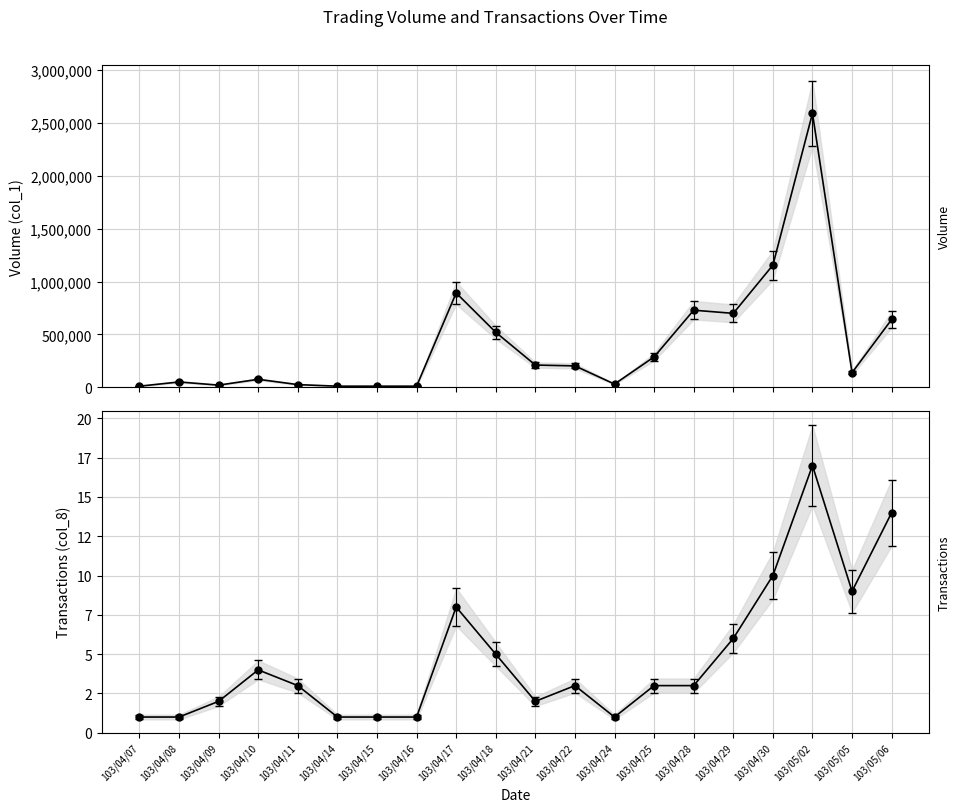

Where does the col_8 (Transactions) series first go above 3?

103/04/10